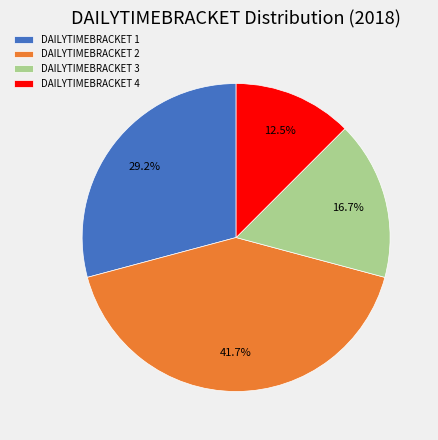

Rank the categories by value from highest to lowest.

DAILYTIMEBRACKET 2, DAILYTIMEBRACKET 1, DAILYTIMEBRACKET 3, DAILYTIMEBRACKET 4